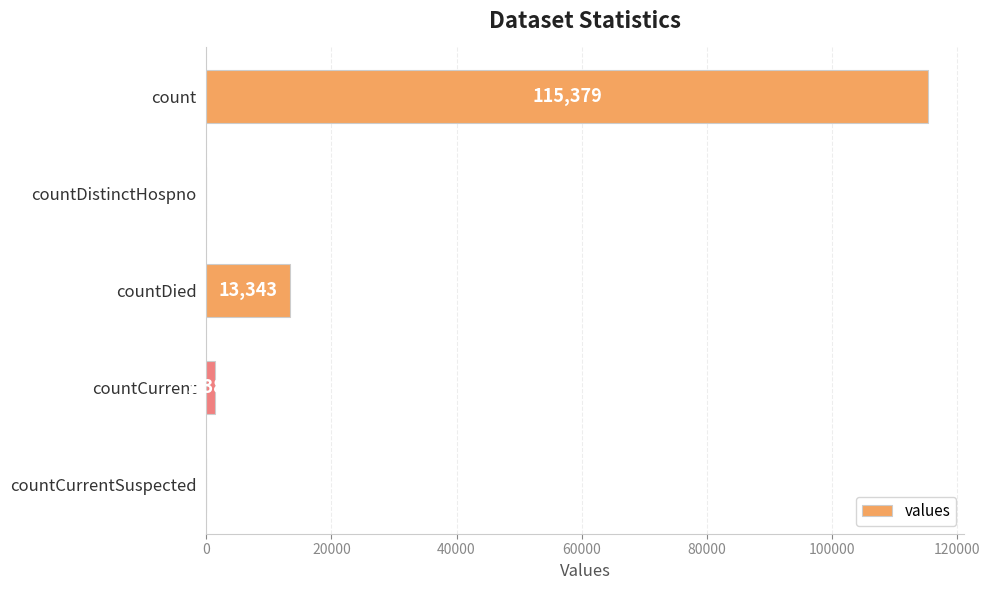

How many positive values are there?

3